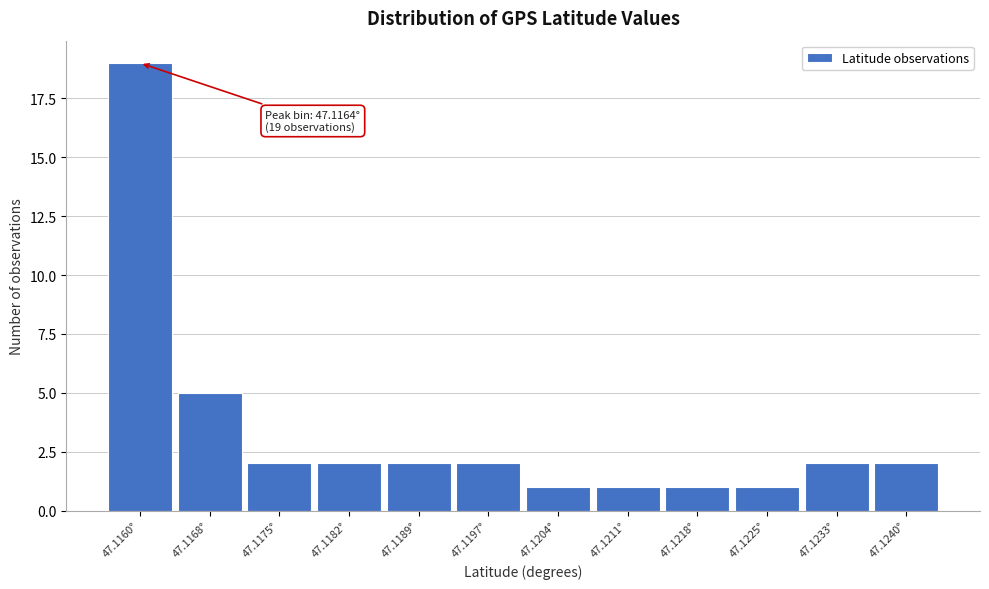

Reading right to left, what are all the values shown in this chart?

47.1240°=2	47.1233°=2	47.1225°=1	47.1218°=1	47.1211°=1	47.1204°=1	47.1197°=2	47.1189°=2	47.1182°=2	47.1175°=2	47.1168°=5	47.1160°=19